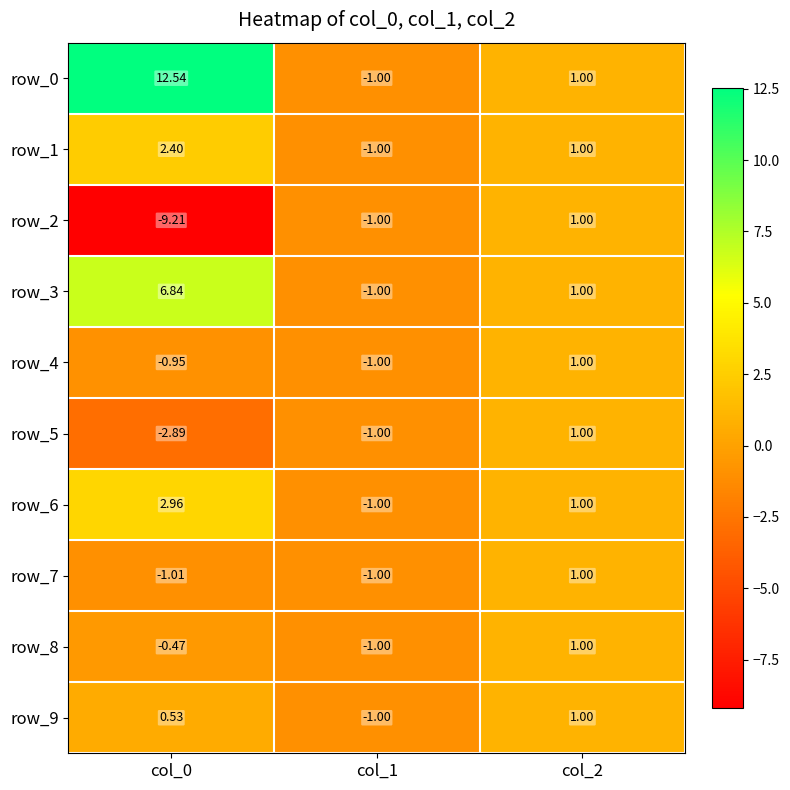

At how many categories does at least one series exceed 7?

1